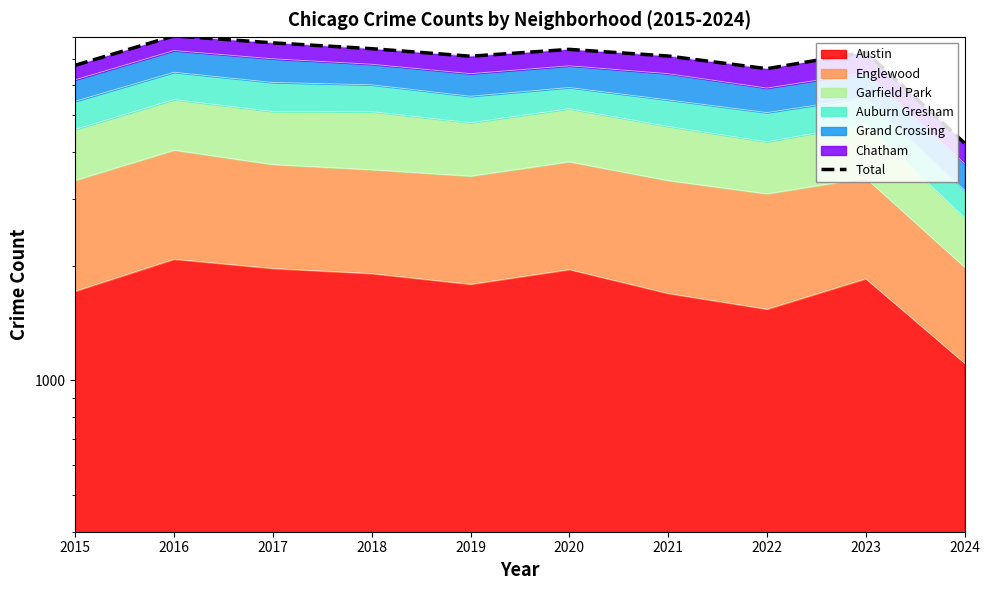

How many lines are shown in the chart?

1